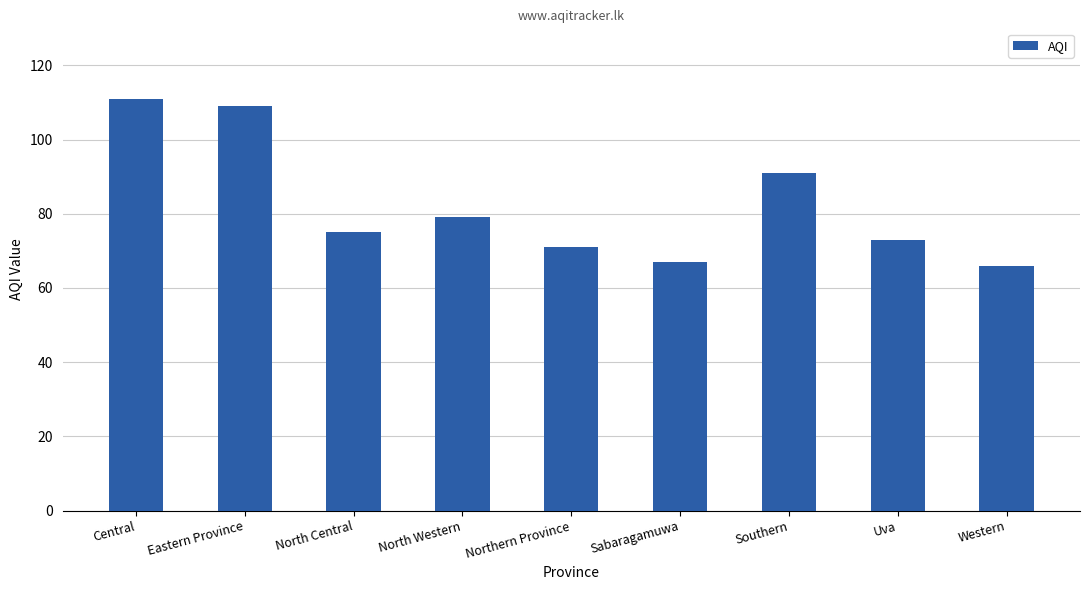

Reading left to right, transcribe all the data shown in this chart.

111	109	75	79	71	67	91	73	66